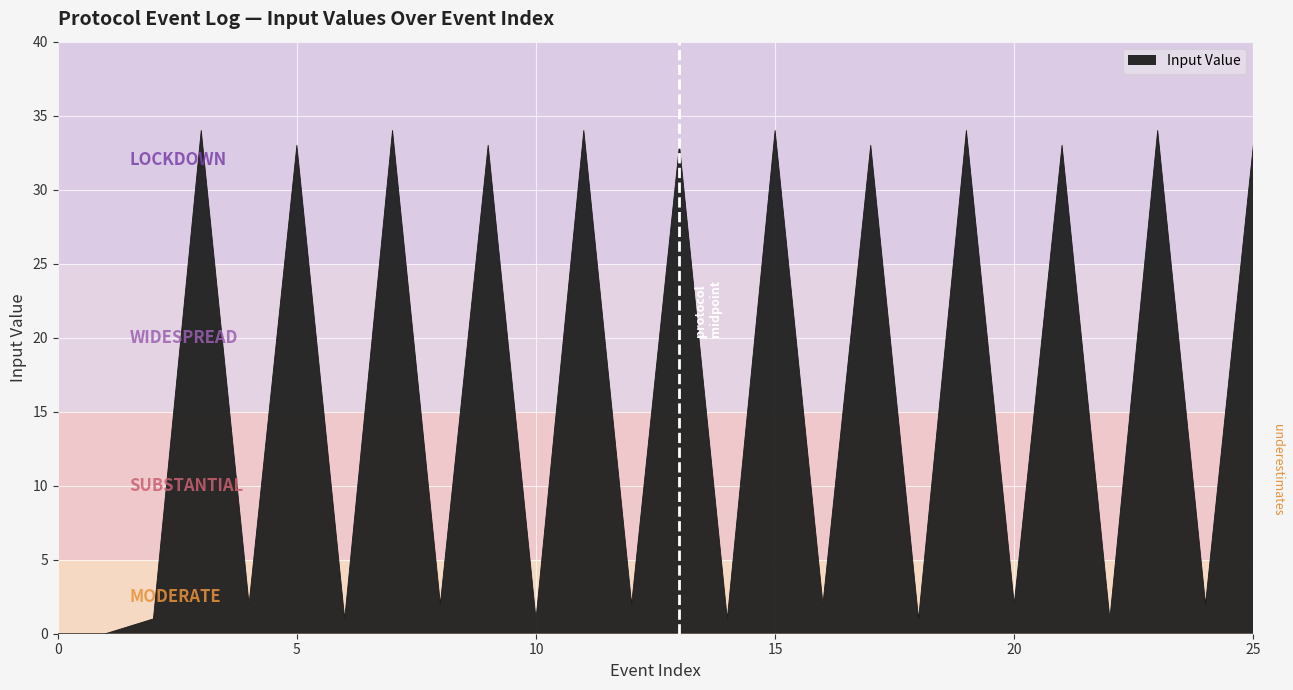

What is the maximum value shown in the chart?

34